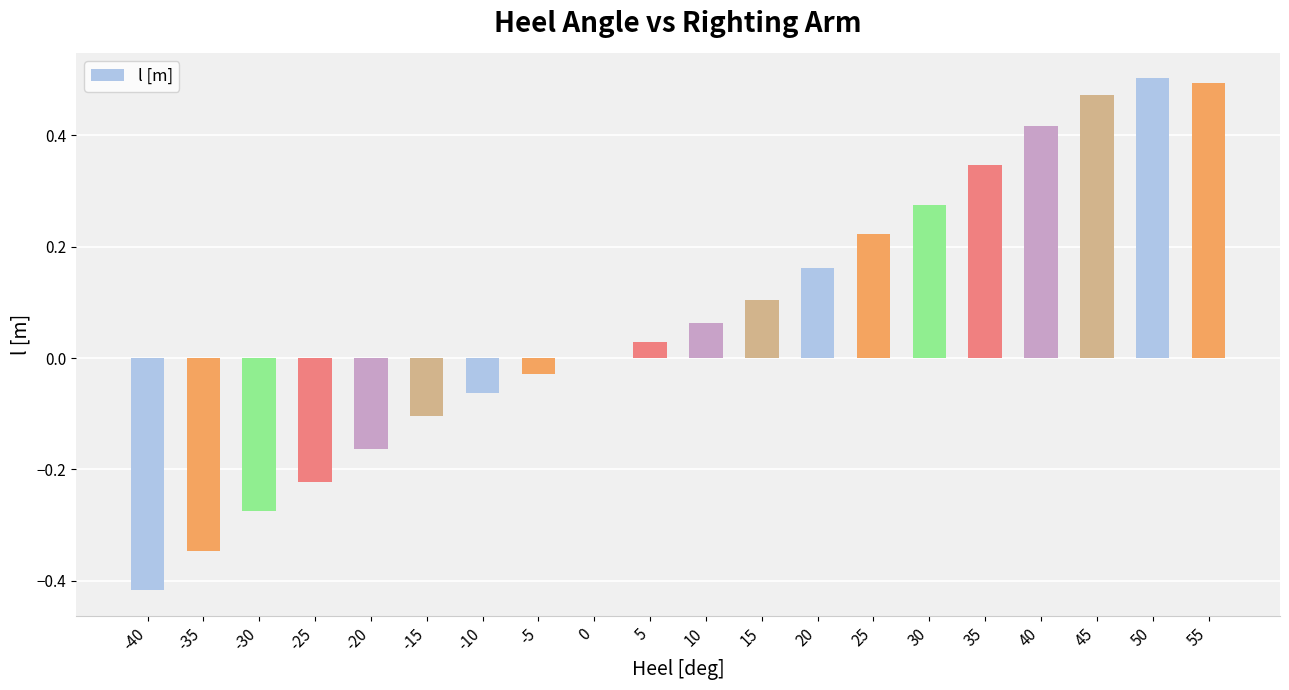

True or false: the data shows 0.5 at 30.

False